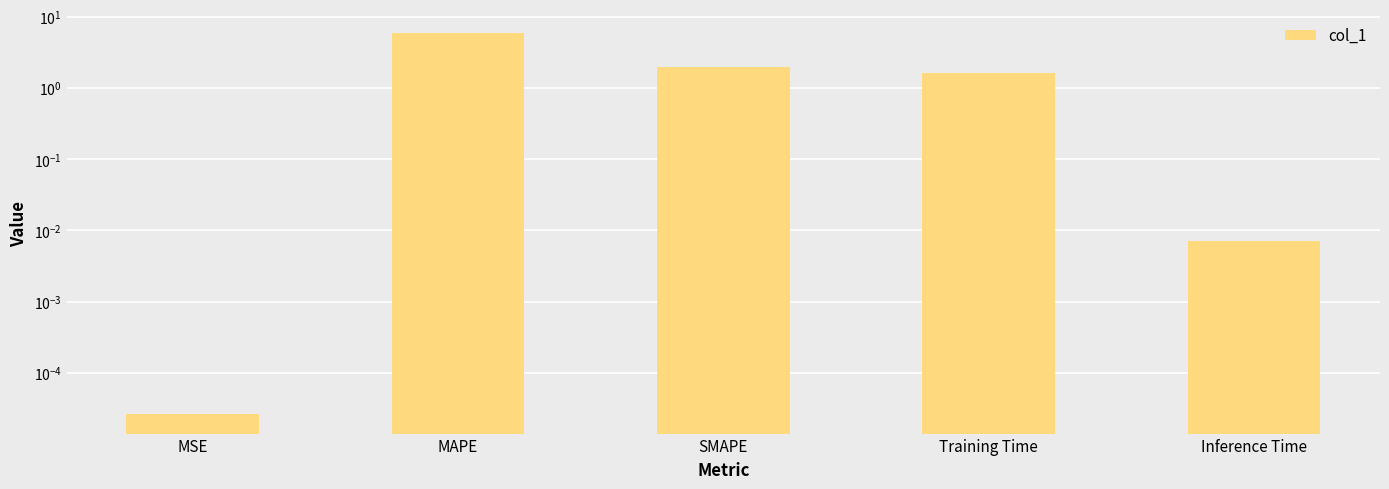

Rank the categories by value from highest to lowest.

MAPE, SMAPE, Training Time, Inference Time, MSE